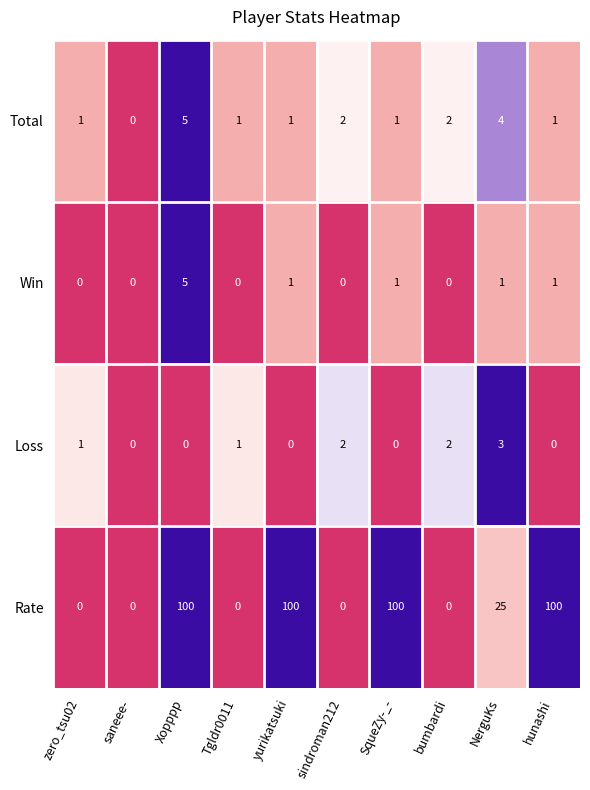

What is the difference between the maximum and minimum values in the Rate series?

100